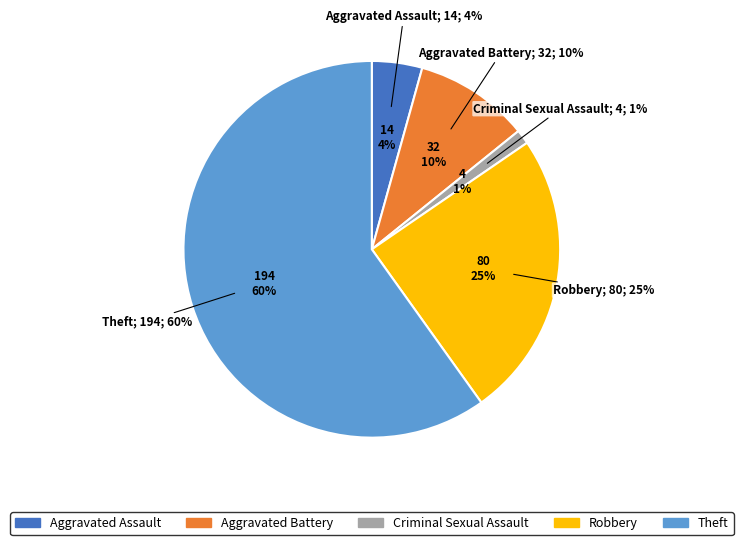

Does Robbery account for over 50% of the chart?

No